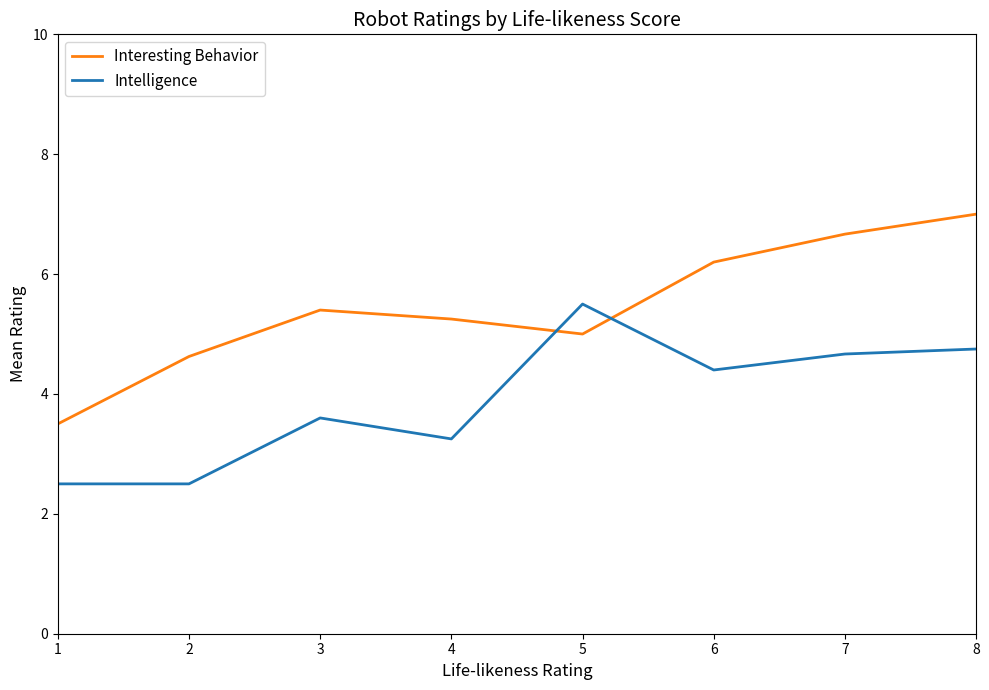

The value of Intelligence at 1 is 0.5. True or false?

False